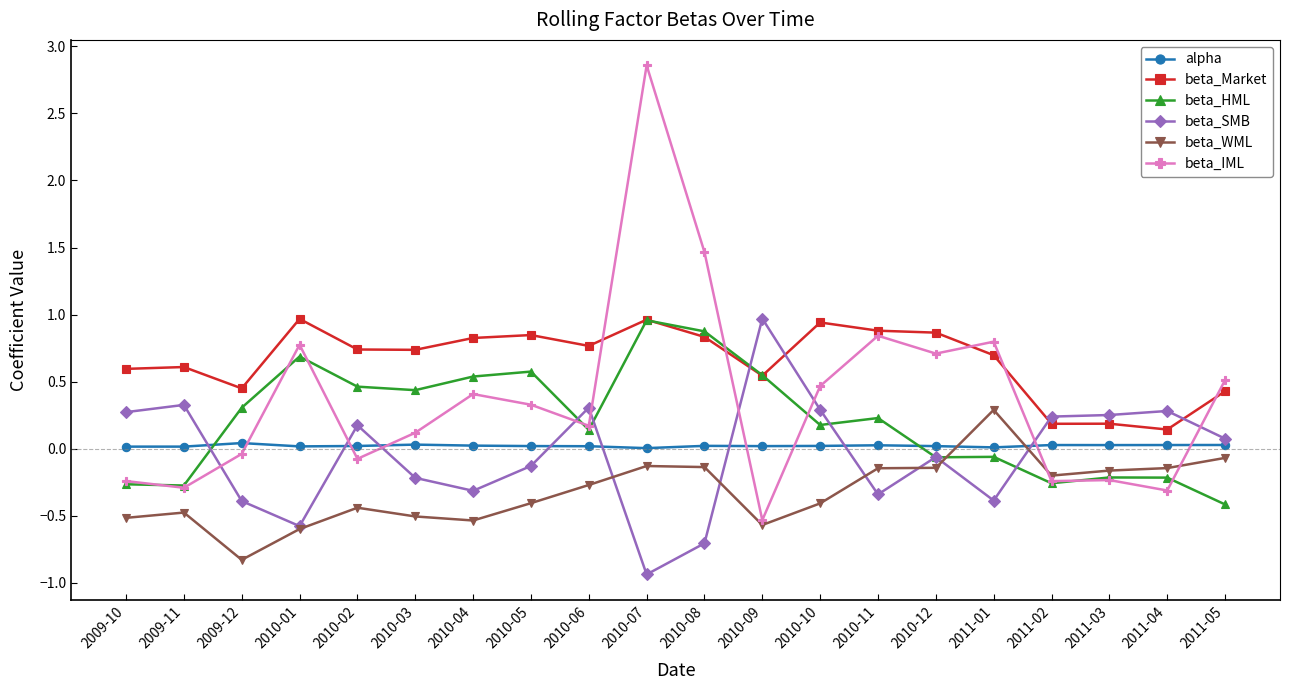

Which series has the largest total across all categories?

beta_Market